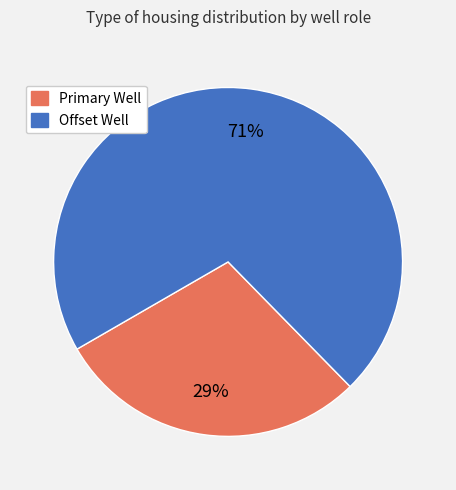

Is Offset Well the majority of the pie?

Yes